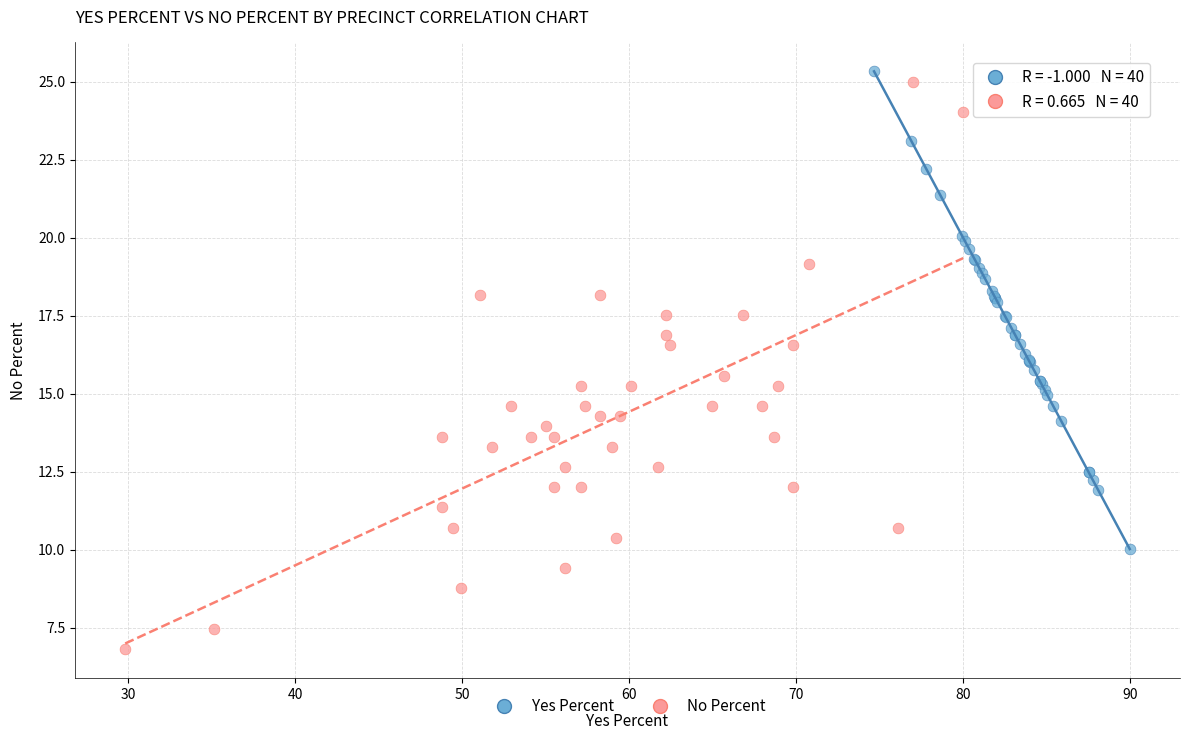

Which series has the largest Y range (max minus min)?

No Percent